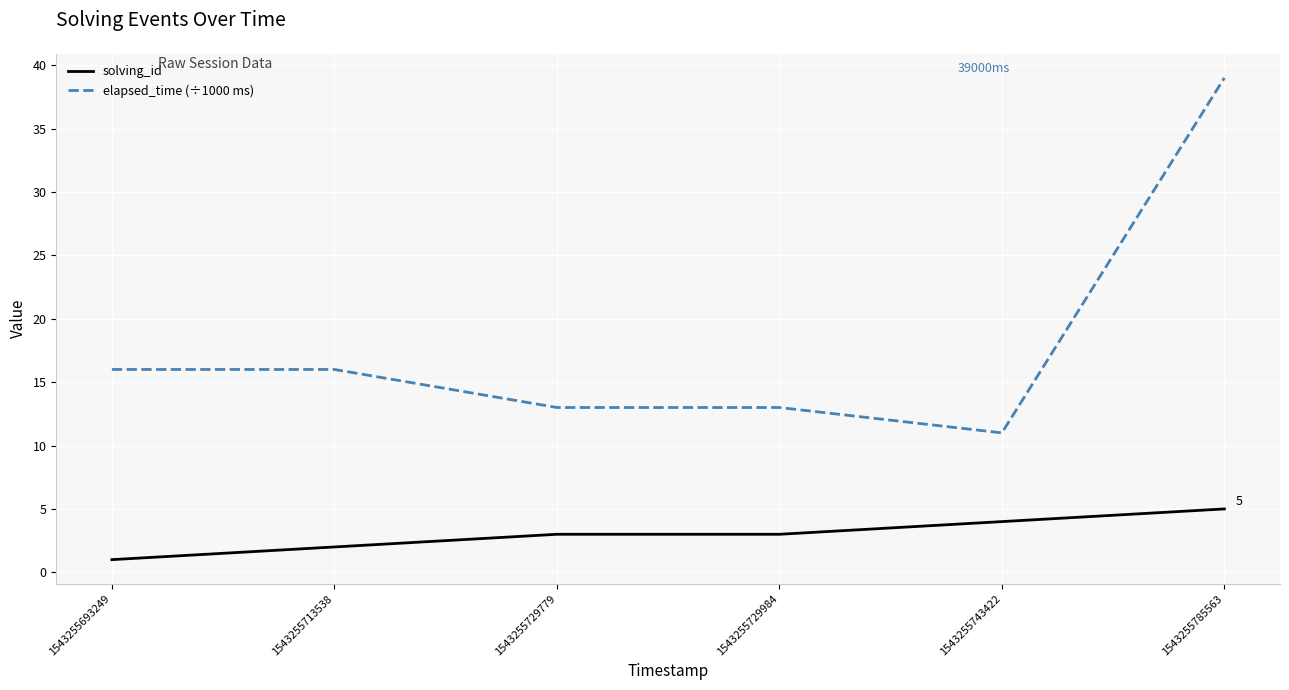

True or false: elapsed_time (÷1000 ms) and solving_id intersect in this chart.

False